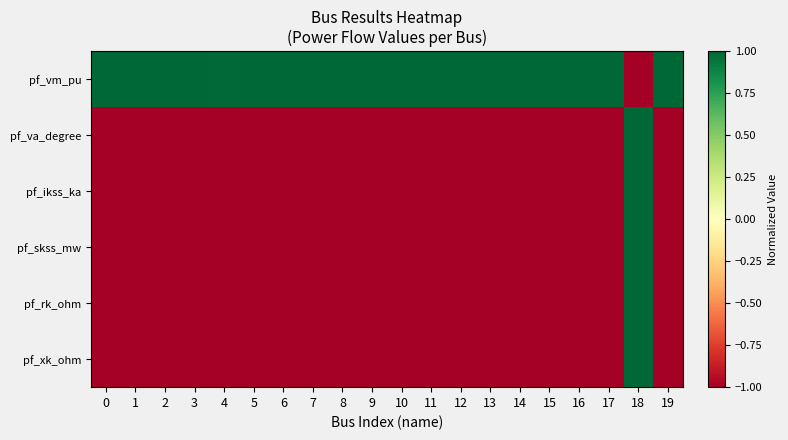

What is the total value across all series at 1?

-4.0